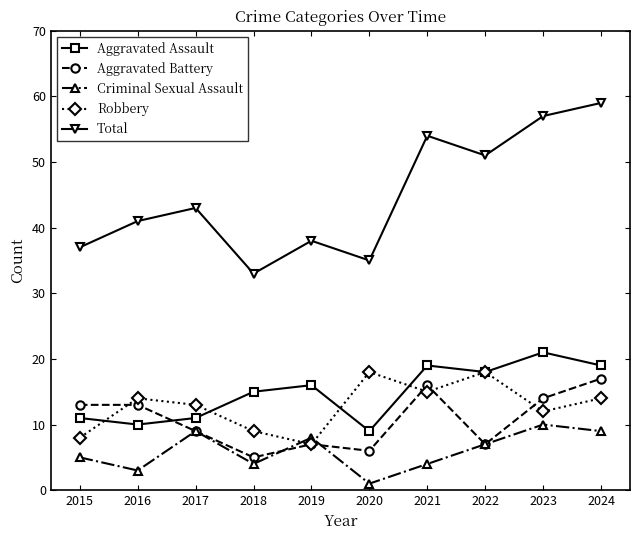

Is the value of Aggravated Assault at 2017 greater than the value of Total at 2021?

No